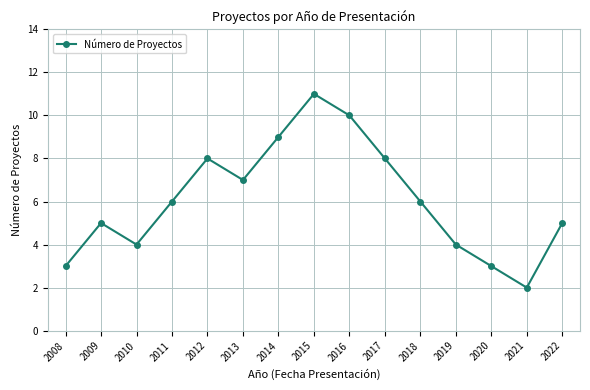

Approximately how many times larger is the value at 2012 compared to 2008?

2.7